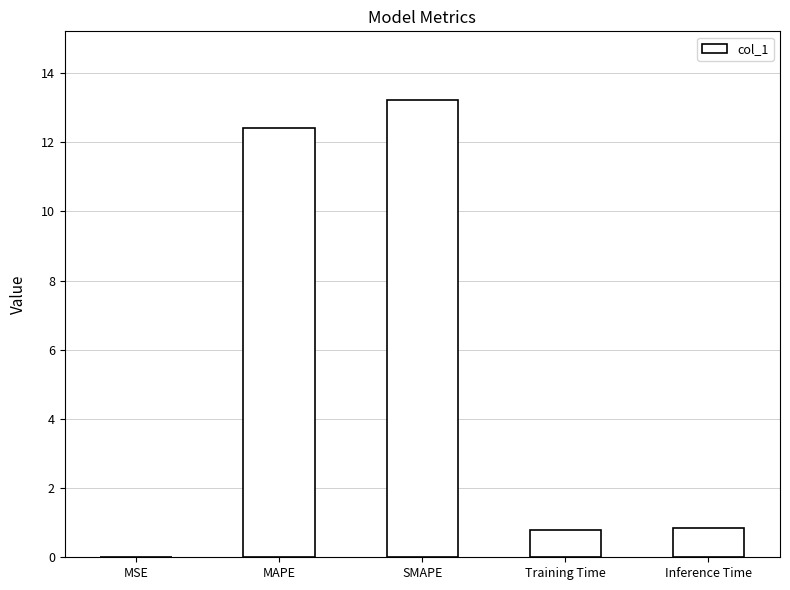

How many distinct data groups are displayed?

1